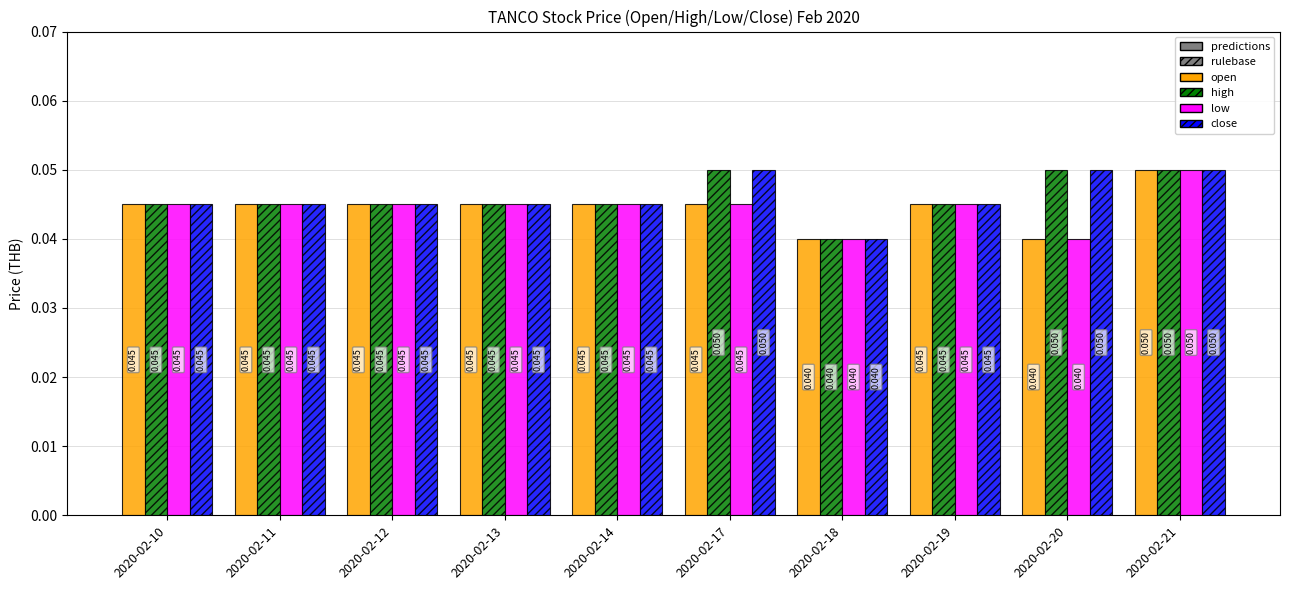

True or false: high has a value of 0.0 at 2020-02-20.

False